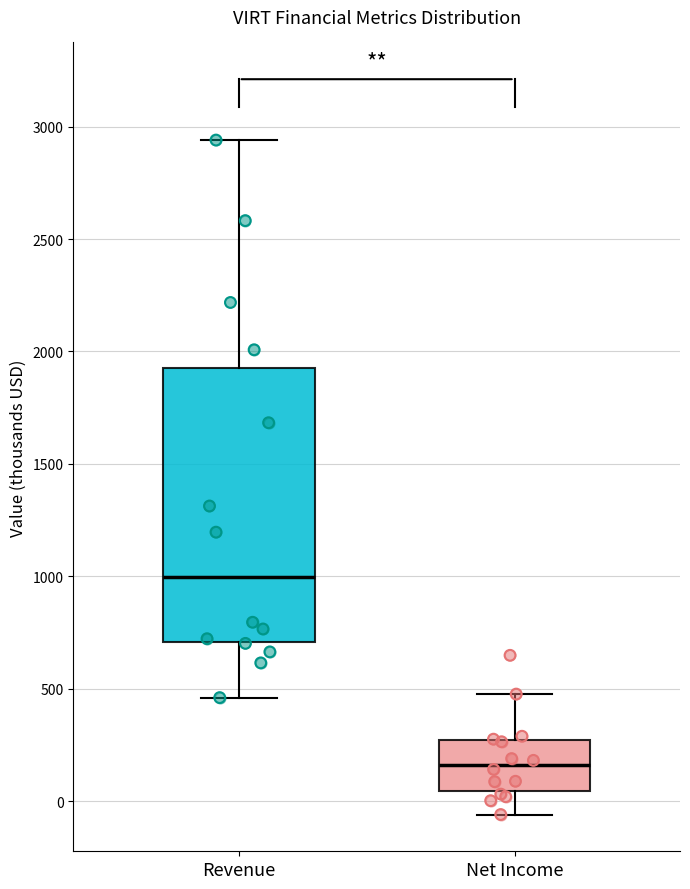

Reading left to right, read every box against the y-axis: the position of its median line, the range the box covers, and the ends of its whiskers. The values are not printed on the chart, so give them approximately, as read against the axis.

Revenue: median 1000, box 700 to 1950, whiskers 450 to 2950
Net Income: median 150, box 50 to 250, whiskers -50 to 500